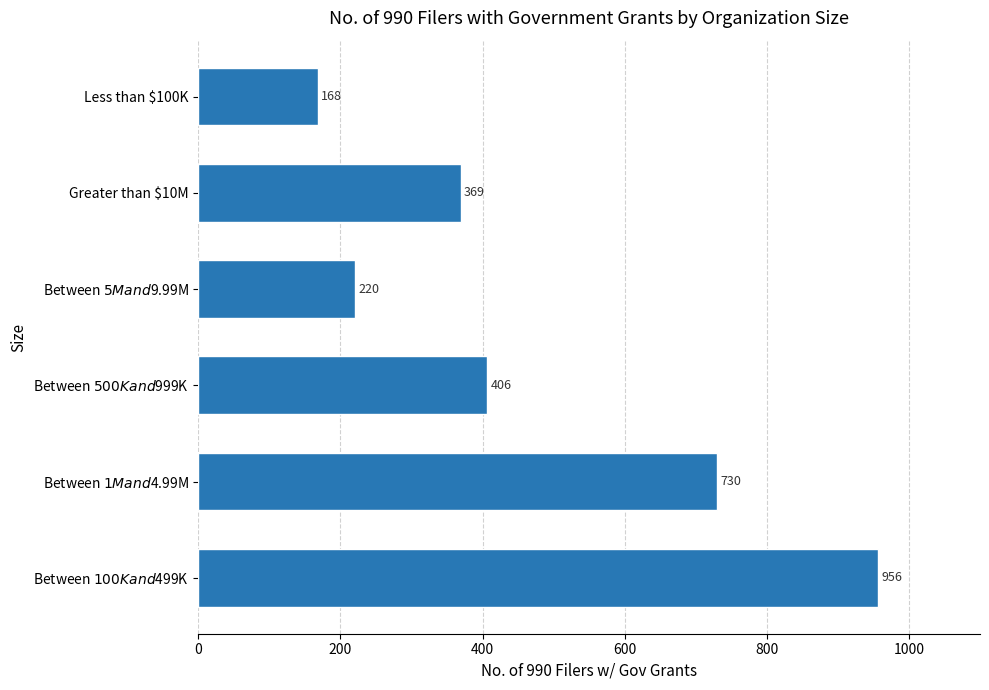

Are the bars horizontal?

Yes